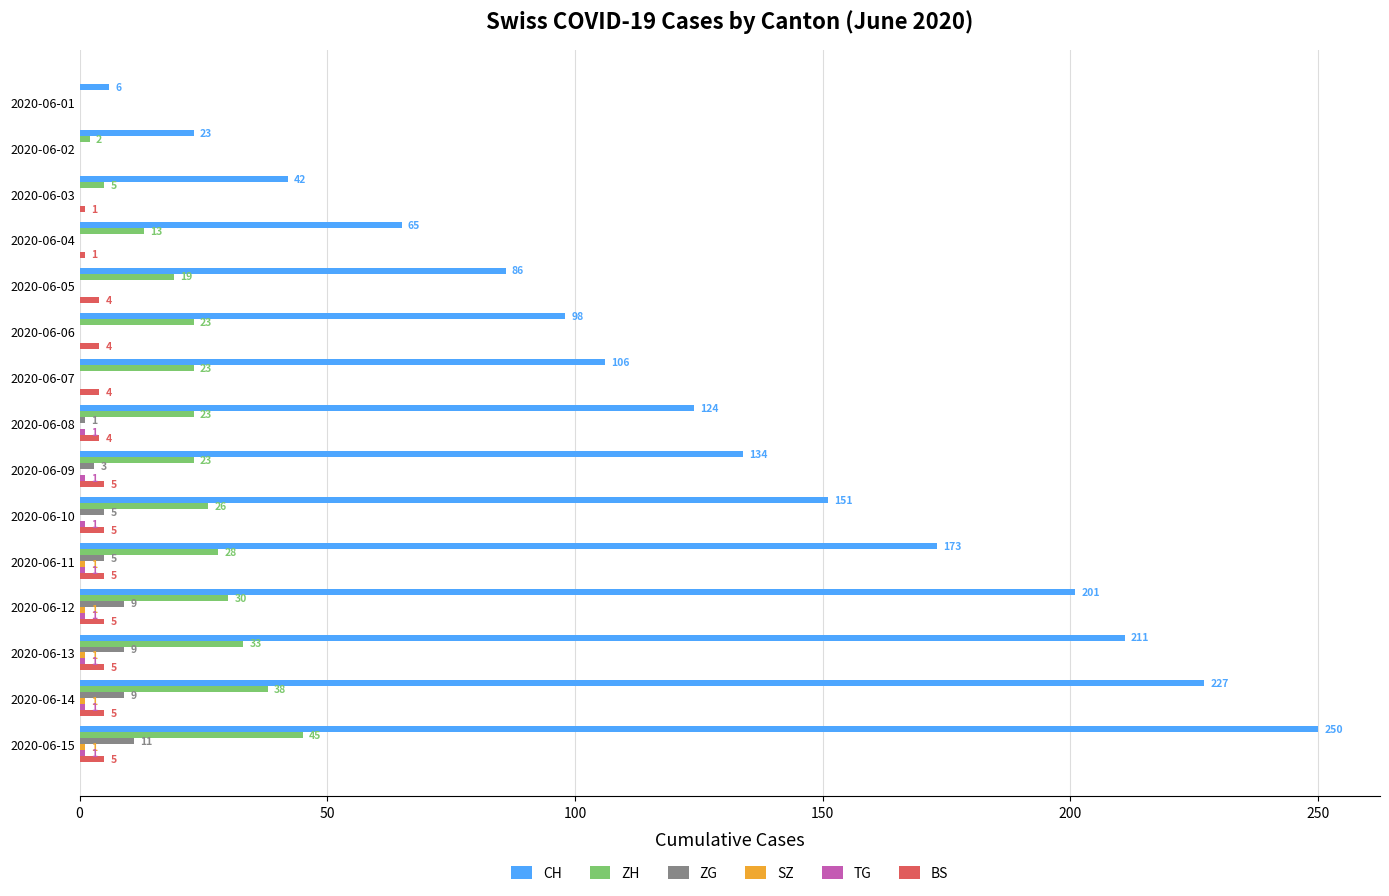

What is the sum of all BS values?

53